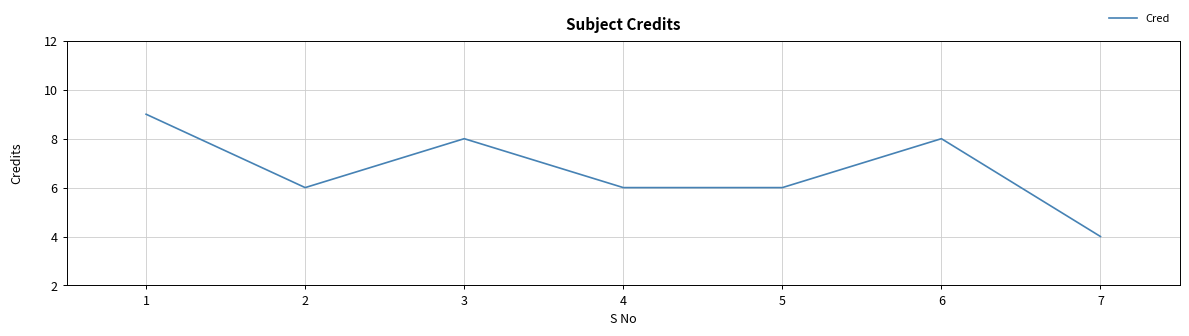

Which has a higher value, 5 or 7?

5